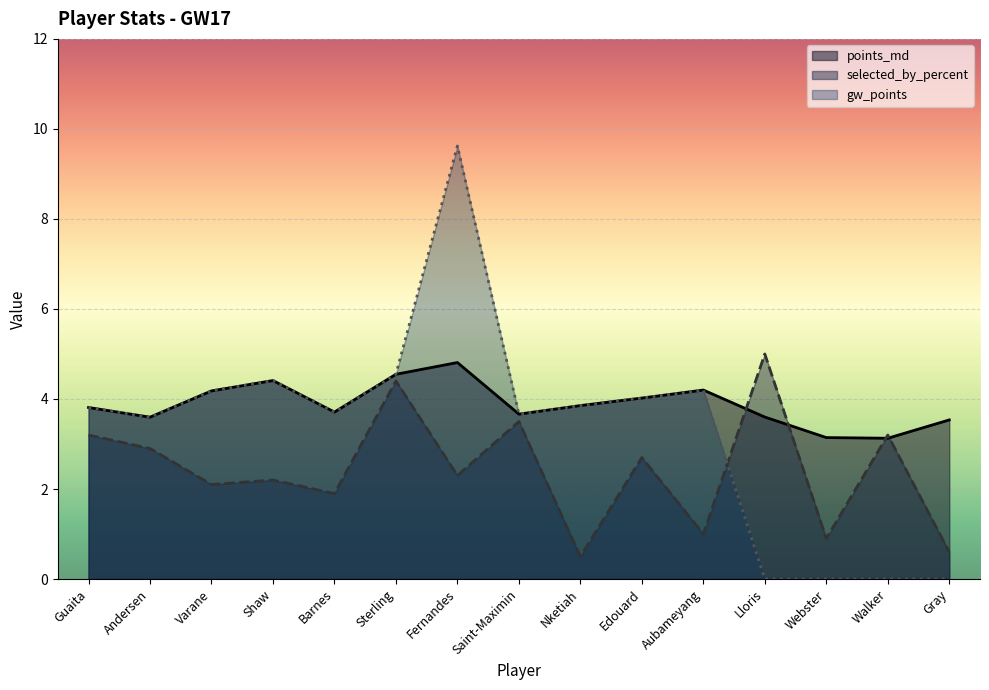

What is the total value across all series at Varane?

10.5